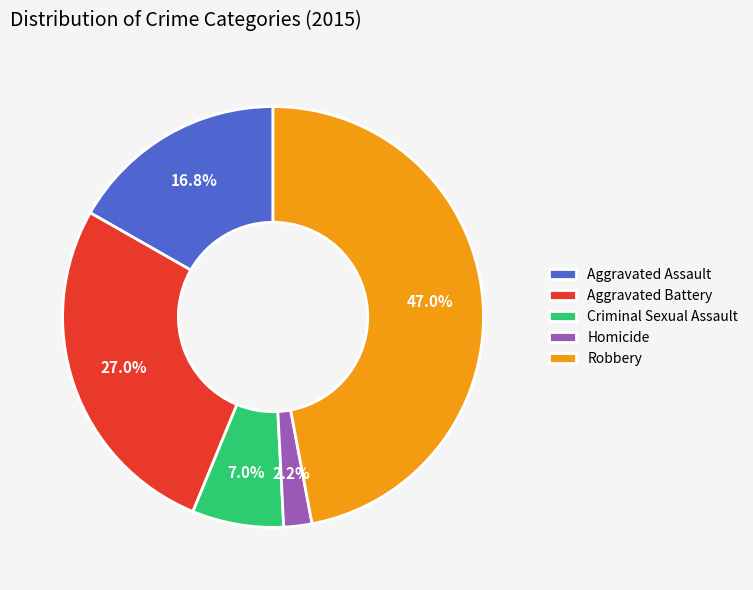

Which has a higher value, Criminal Sexual Assault or Robbery?

Robbery